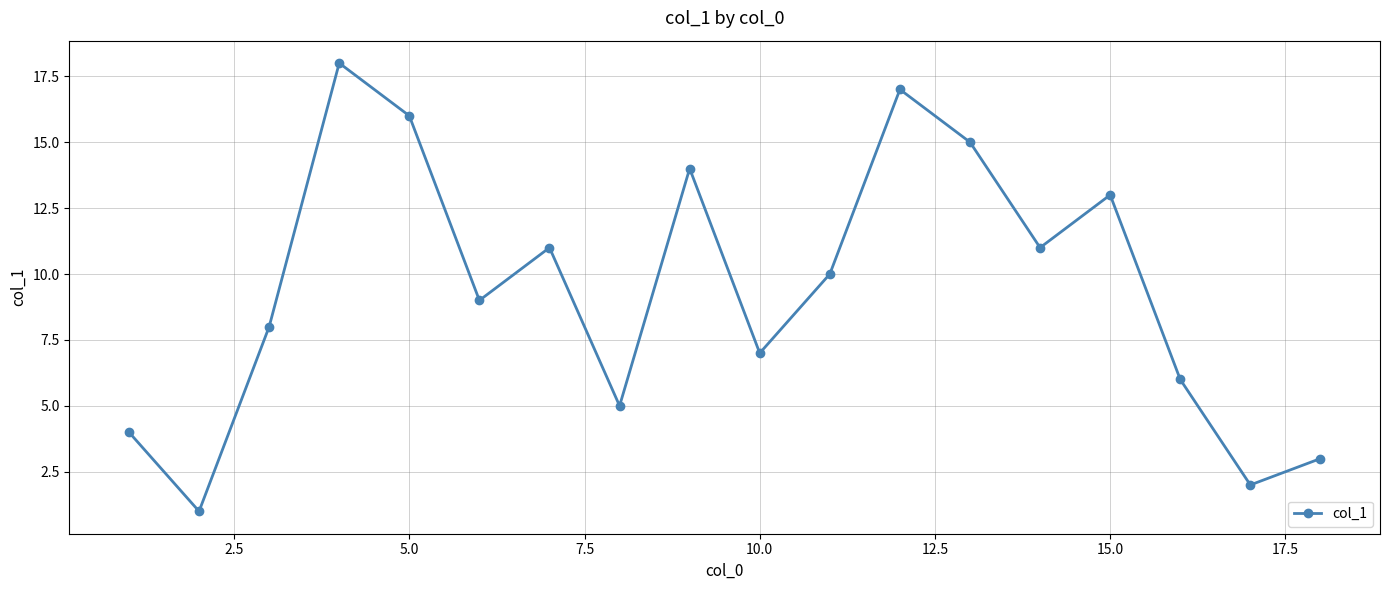

What is the value of the 6th point from the left?

9